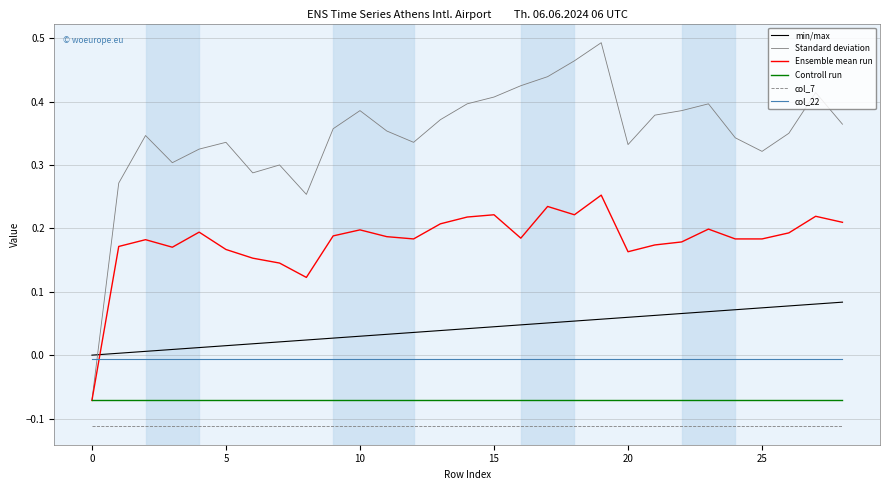

Which series has the largest total across all categories?

Standard deviation